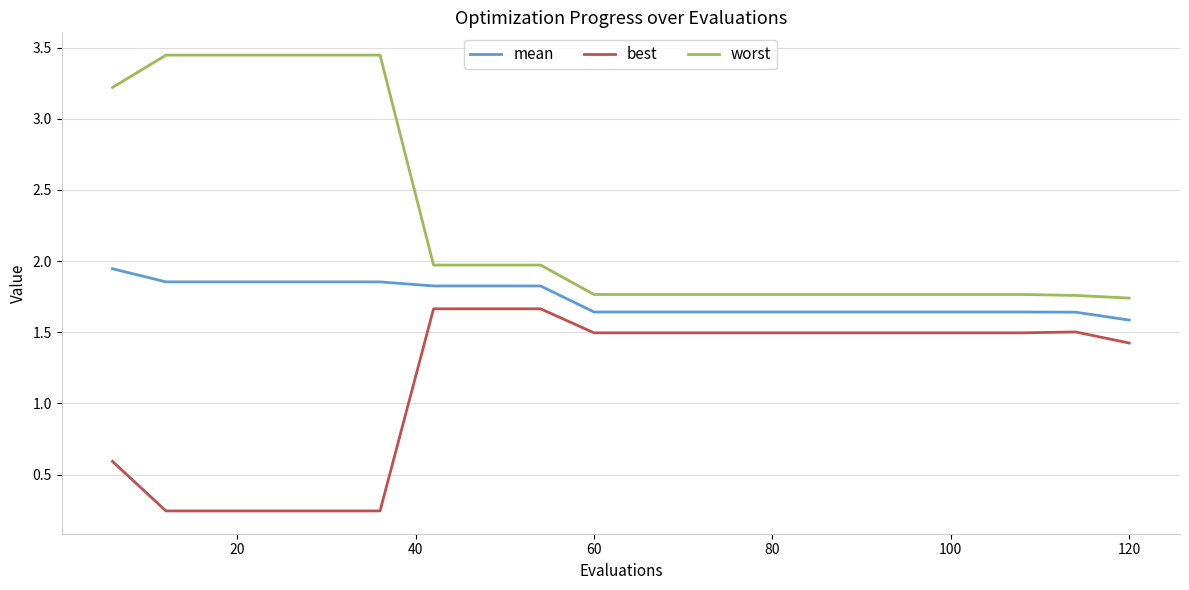

True or false: mean and best cross at least once.

False